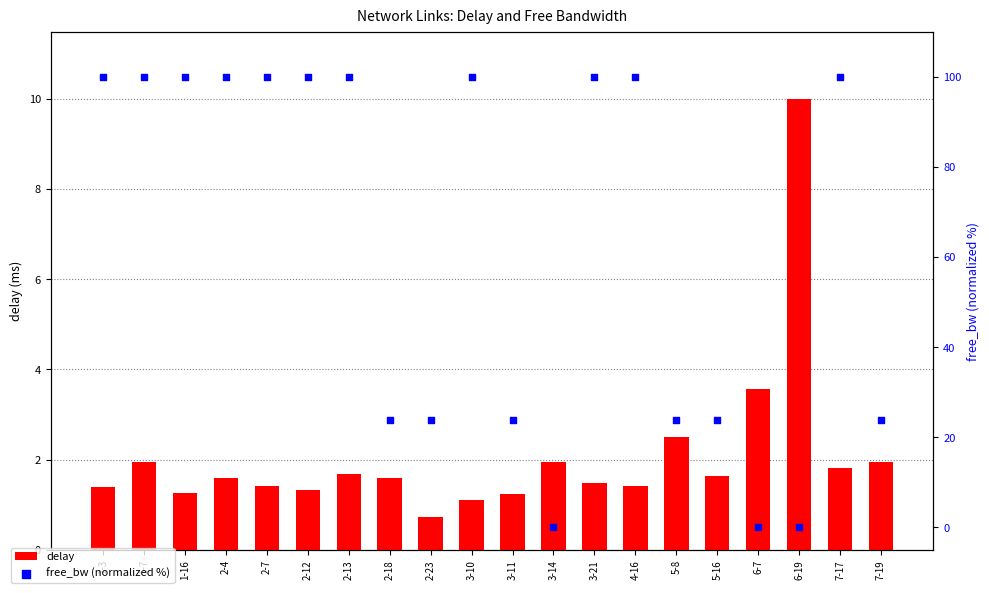

What are all the series names shown in the legend?

delay, free_bw (normalized %)